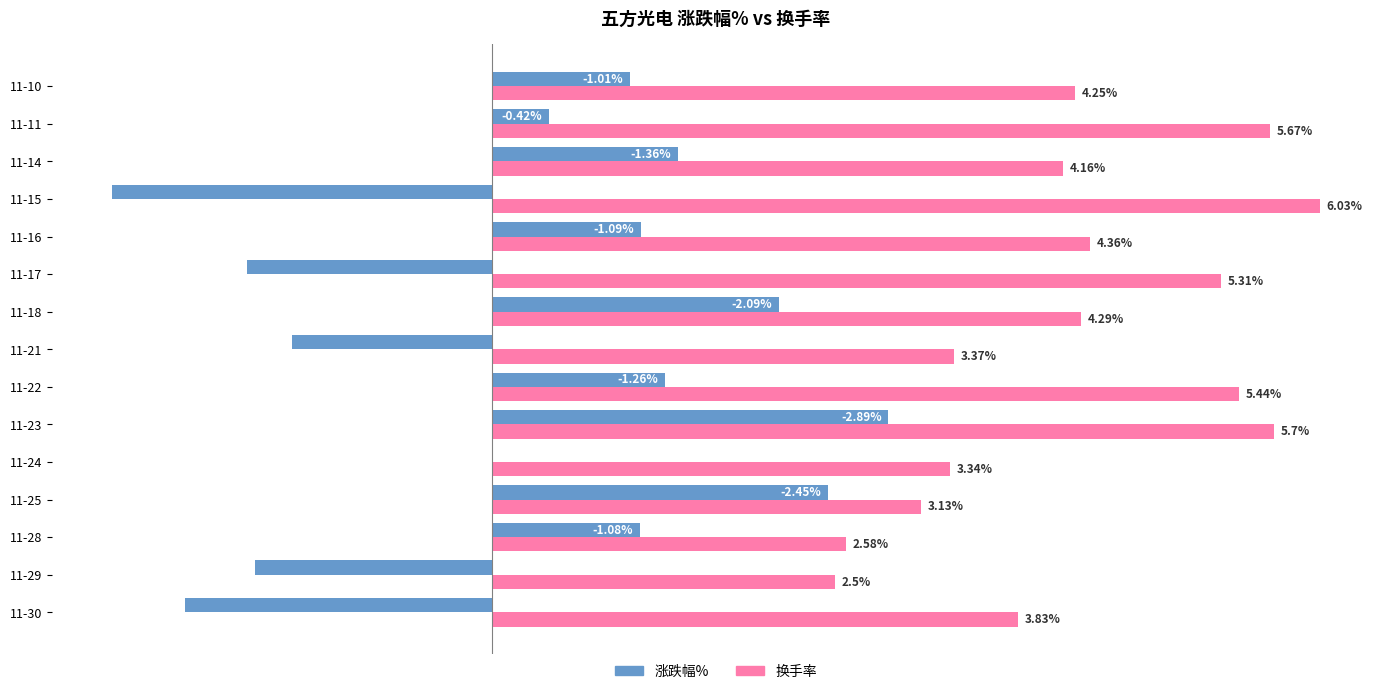

Which series changed the most between 11-22 and 11-16?

换手率